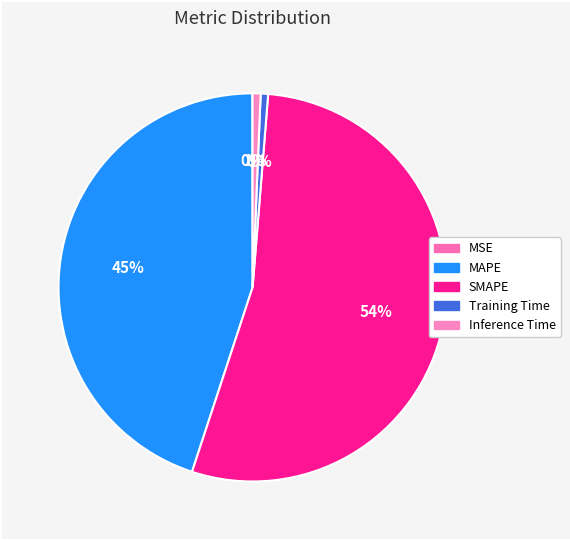

Is the sum of Training Time and MAPE greater than half?

No